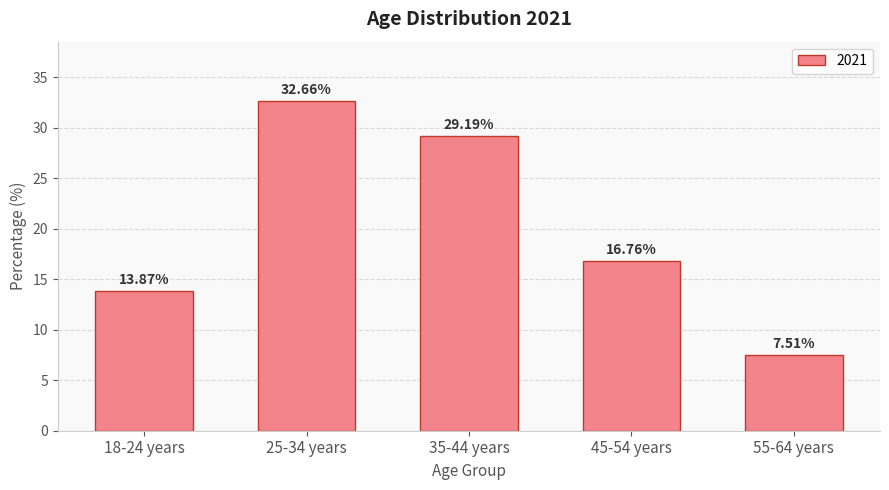

How many values exceed 16?

3